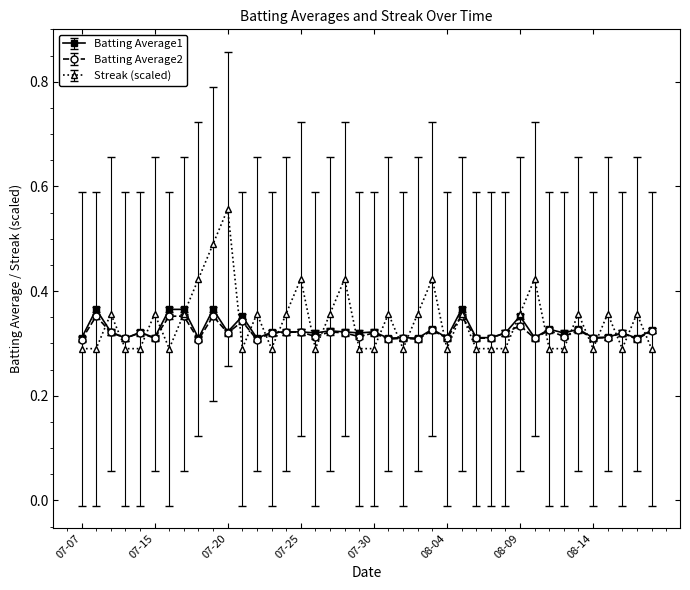

How many Batting Average2 values are between 0 and 1?

40